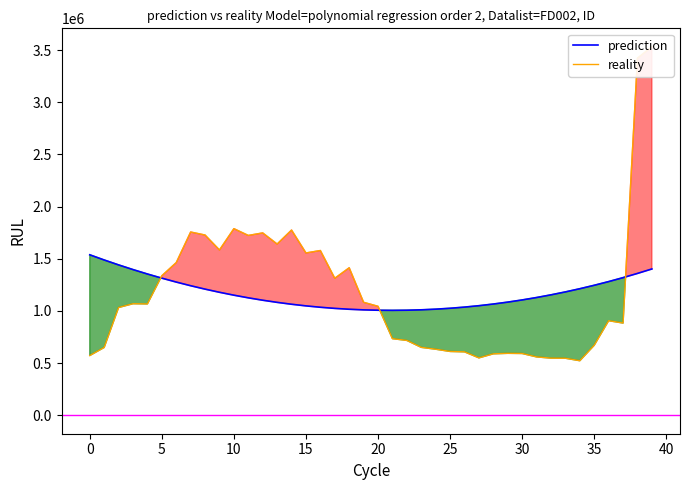

True or false: reality and prediction cross at least once.

True